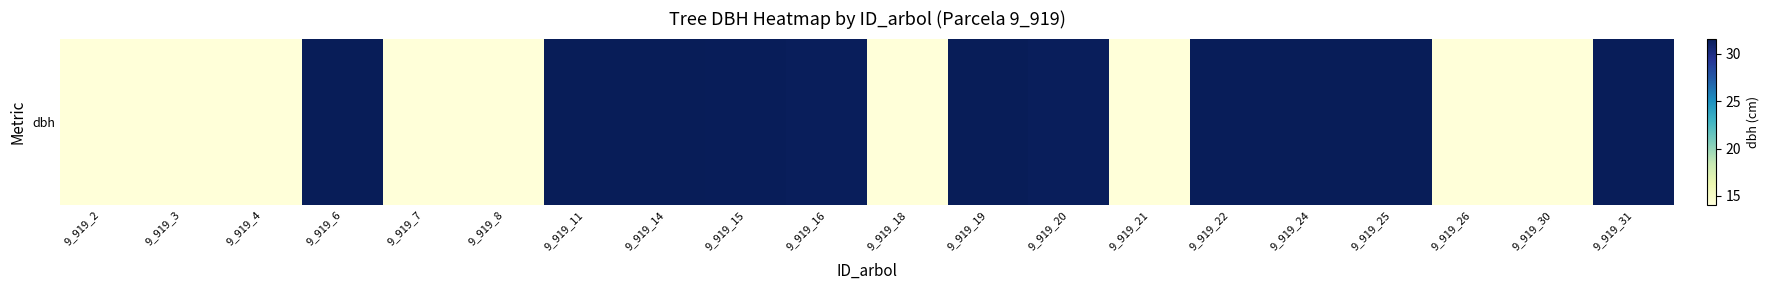

Rank the categories by value from highest to lowest.

9_919_14, 9_919_19, 9_919_25, 9_919_11, 9_919_24, 9_919_6, 9_919_15, 9_919_31, 9_919_22, 9_919_20, 9_919_16, 9_919_26, 9_919_4, 9_919_18, 9_919_21, 9_919_3, 9_919_7, 9_919_8, 9_919_30, 9_919_2